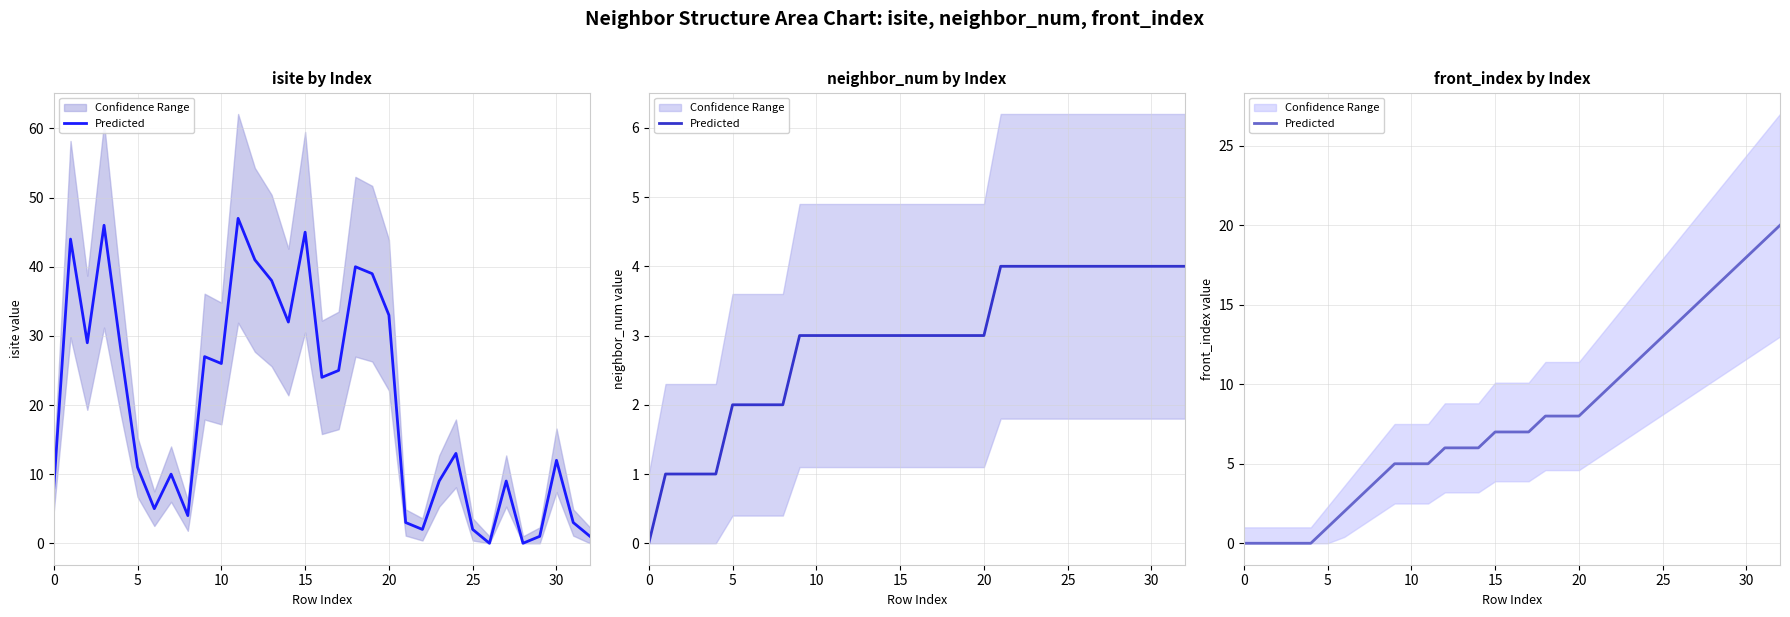

What is the sum of all values?

262